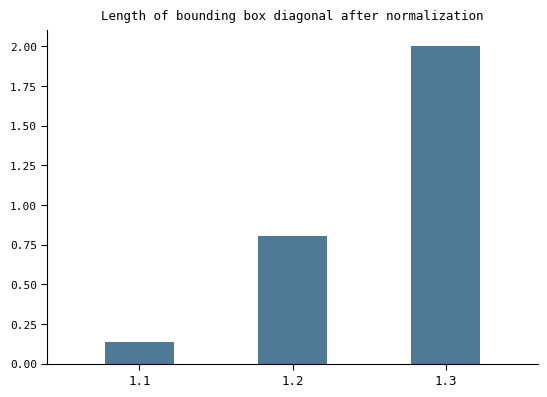

The chart shows a value of 0.2 at 1.1. True or false?

False